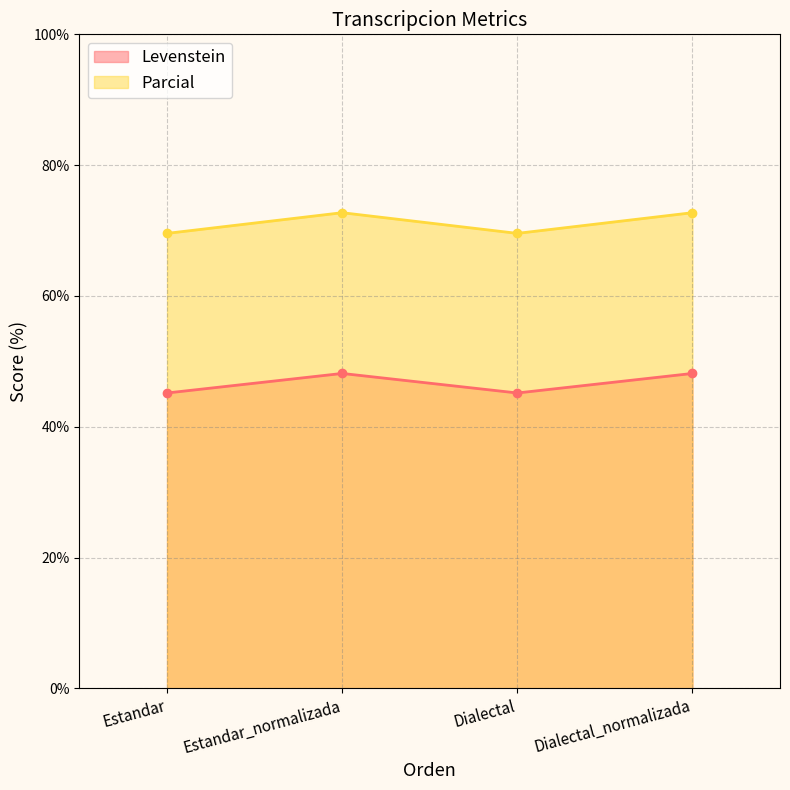

Which series has the largest total across all categories?

Parcial